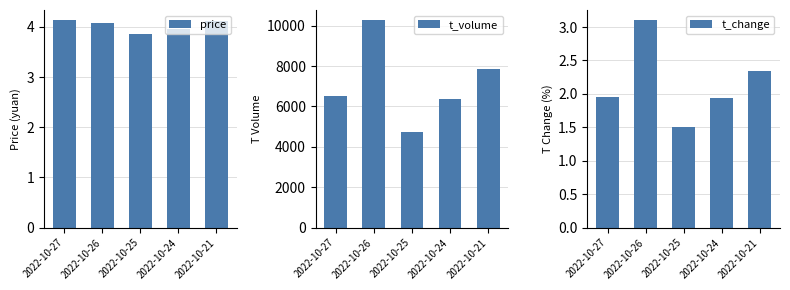

The t_volume series shows 5292.2 at 2022-10-26. True or false?

False